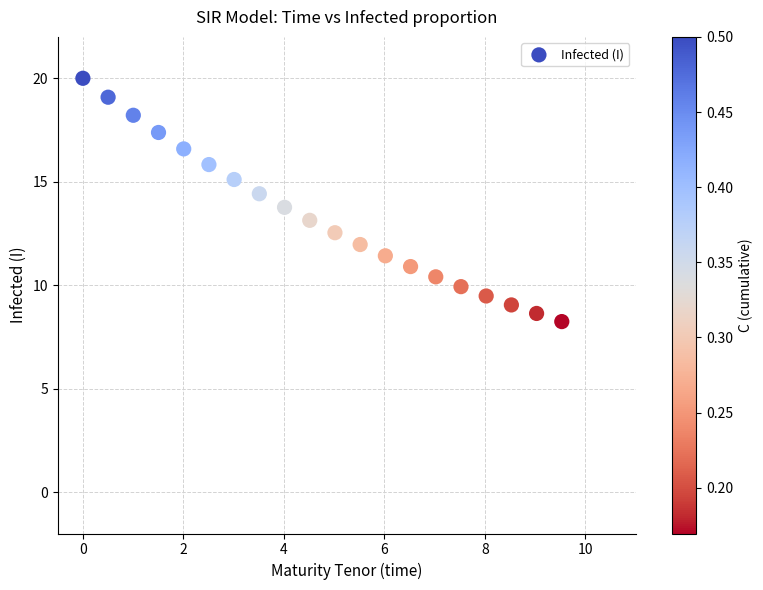

What is the range of Y values (max minus min)?

11.8